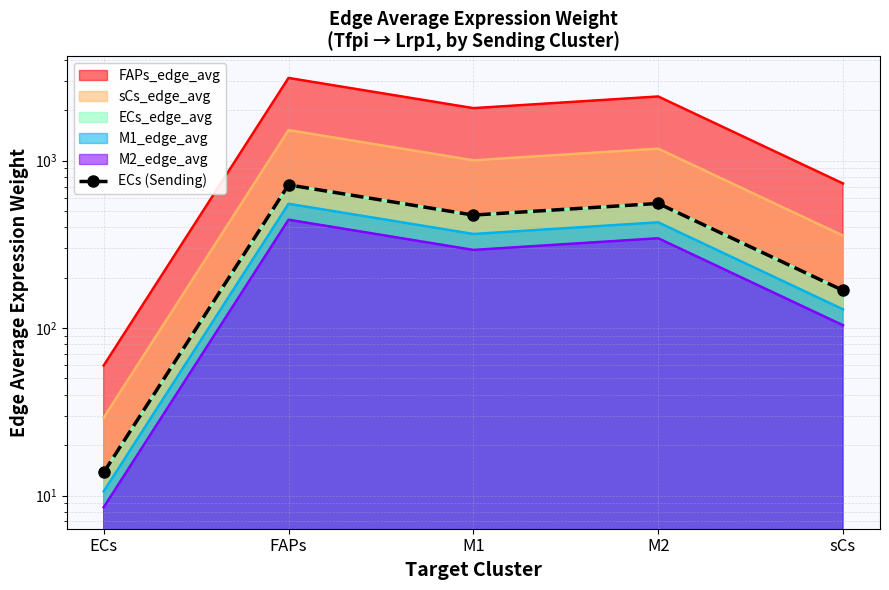

What is the value of the 3rd point from the left?

472.6